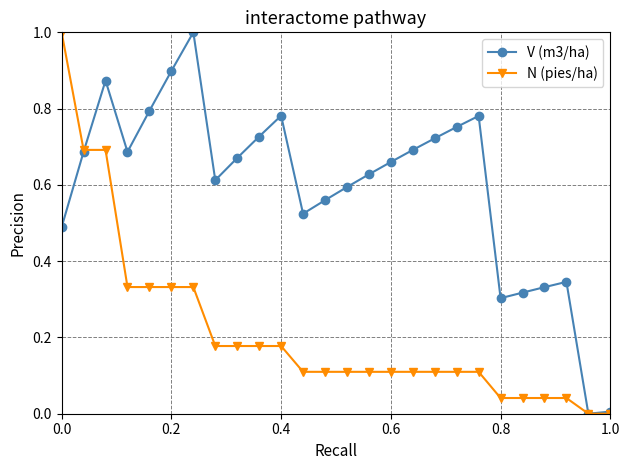

Which series has the largest total across all categories?

V (m3/ha)